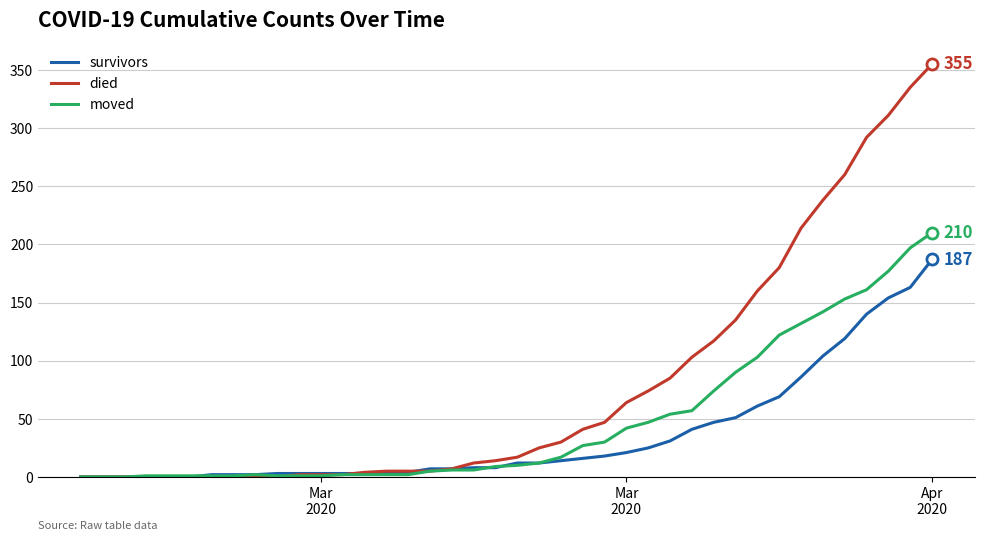

Which series has the largest range (max minus min)?

died